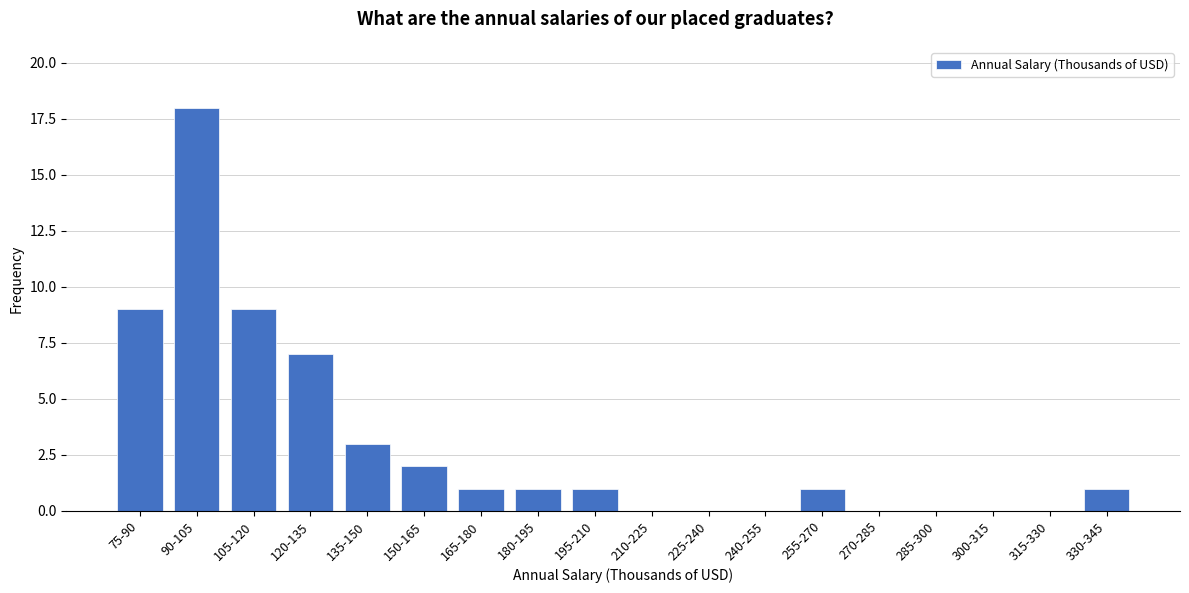

Reading right to left, extract all data points from this chart.

330-345=1	315-330=0	300-315=0	285-300=0	270-285=0	255-270=1	240-255=0	225-240=0	210-225=0	195-210=1	180-195=1	165-180=1	150-165=2	135-150=3	120-135=7	105-120=9	90-105=18	75-90=9